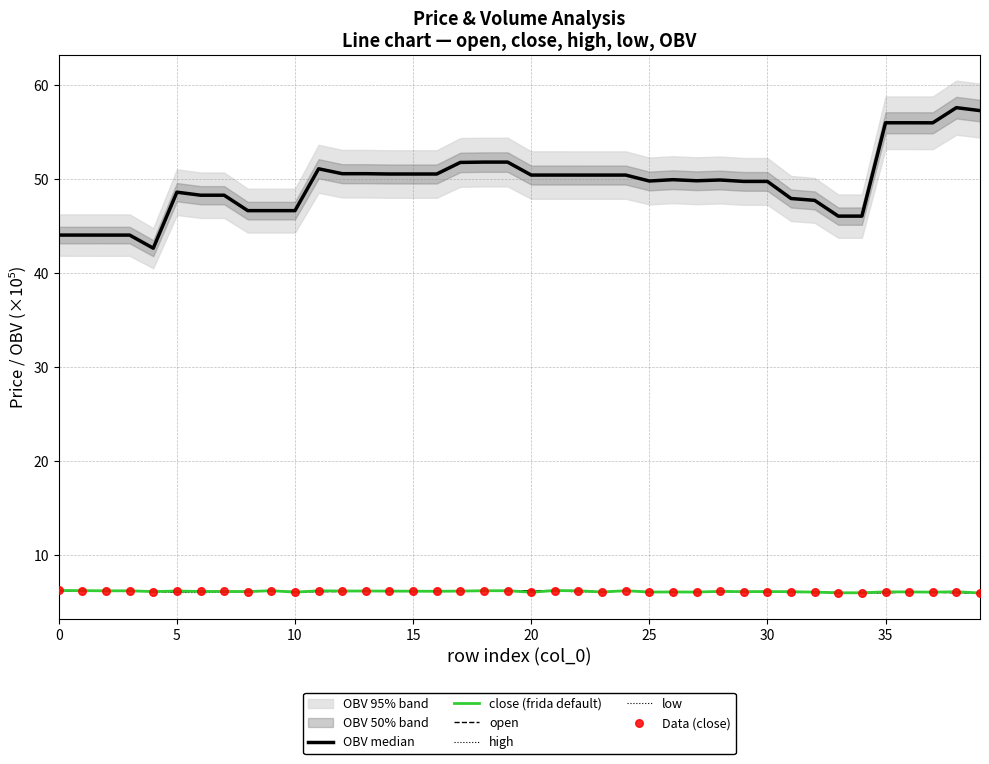

Which series reaches the minimum Y coordinate?

close (frida default)